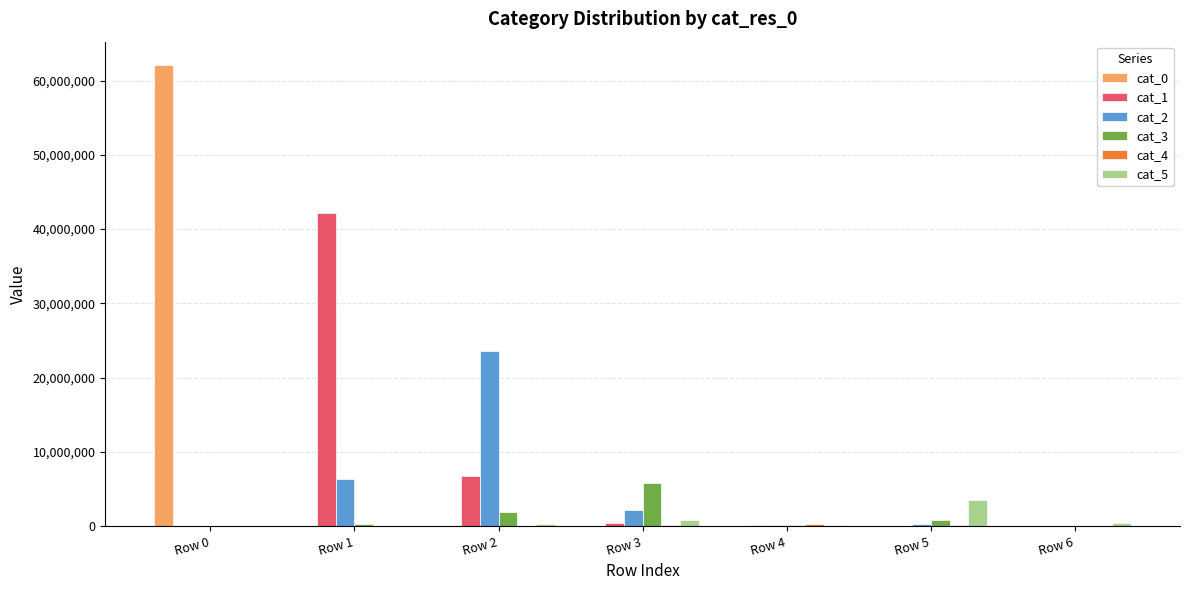

Is the value of cat_3 at Row 0 greater than the value of cat_2 at Row 3?

No